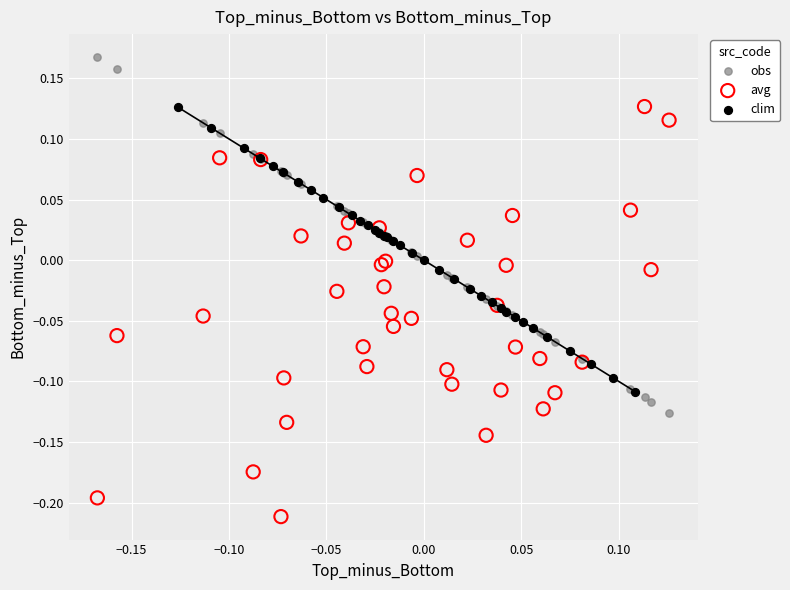

Which series has the widest spread of Y values?

avg